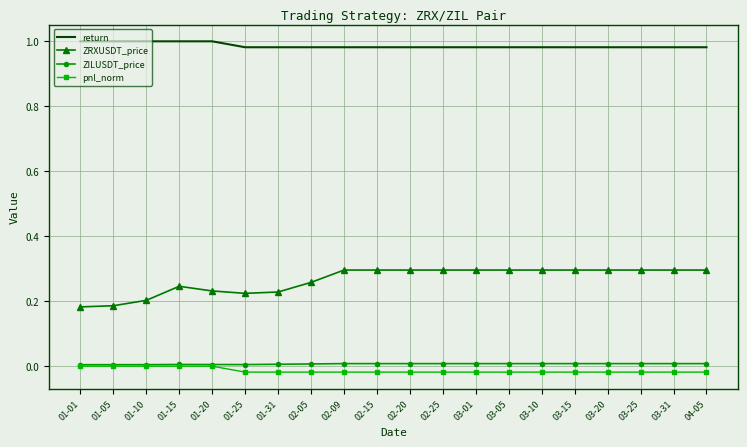

Which series has the widest spread of values?

ZRXUSDT_price